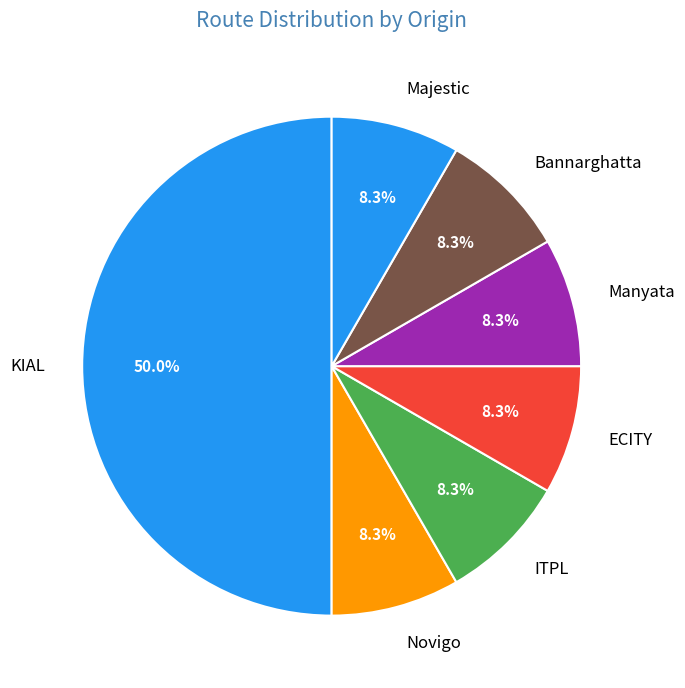

Is the sum of Majestic and ECITY greater than half?

No